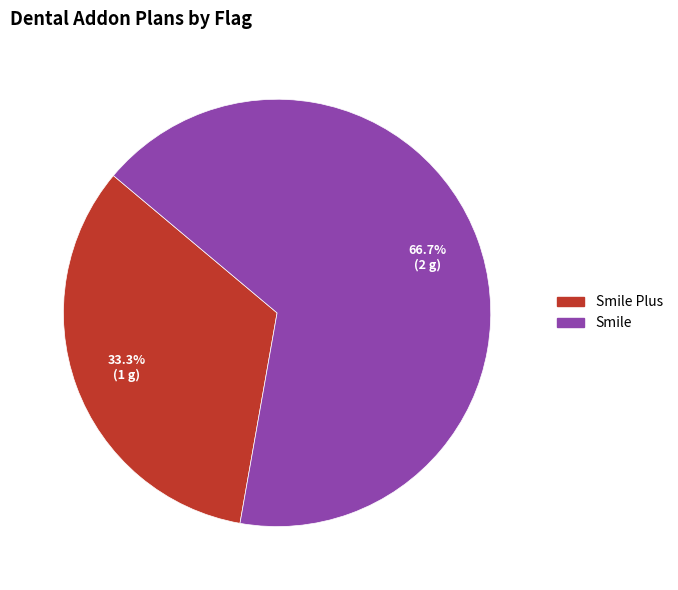

Is there any slice that represents more than half of the pie?

Yes